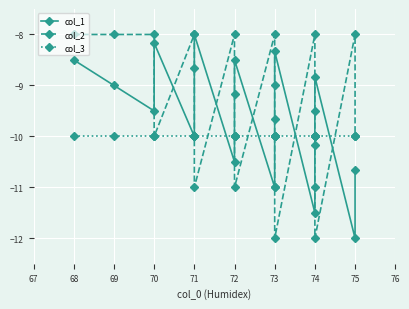

At which category does col_2 reach its first local peak?

71